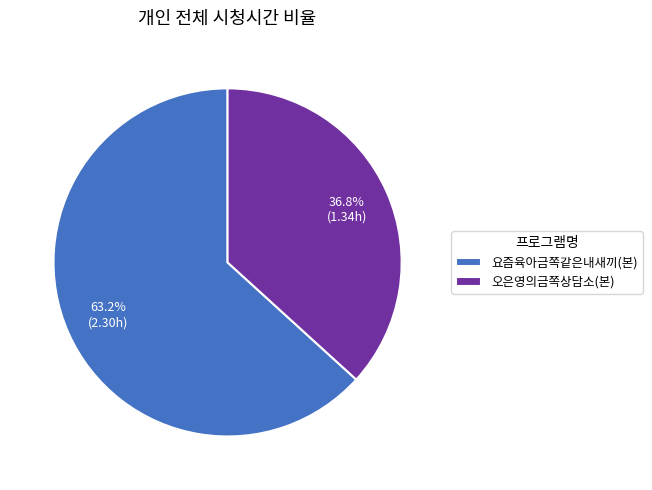

How much of the chart is everything except 오은영의금쪽상담소(본)?

63.2%